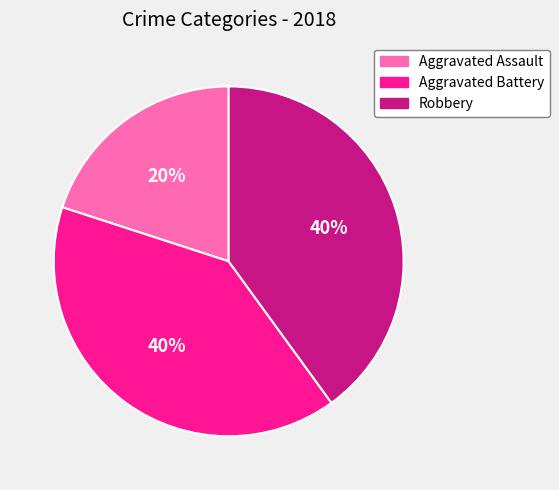

Combined, do Robbery and Aggravated Assault account for over 50%?

Yes